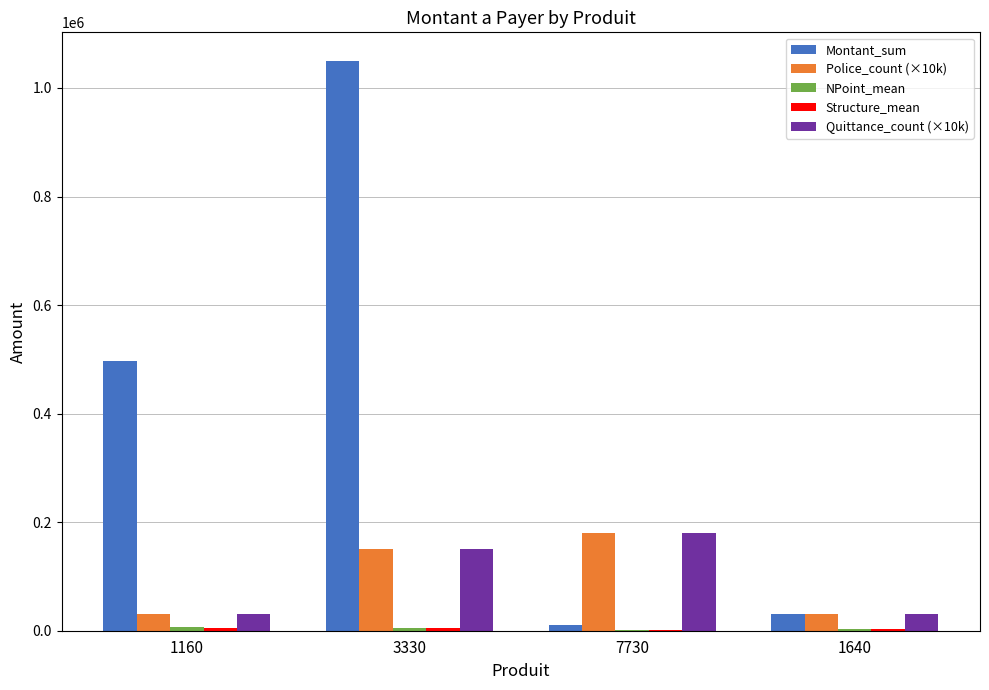

Where is Quittance_count (×10k) nearest to the value 105000?

3330